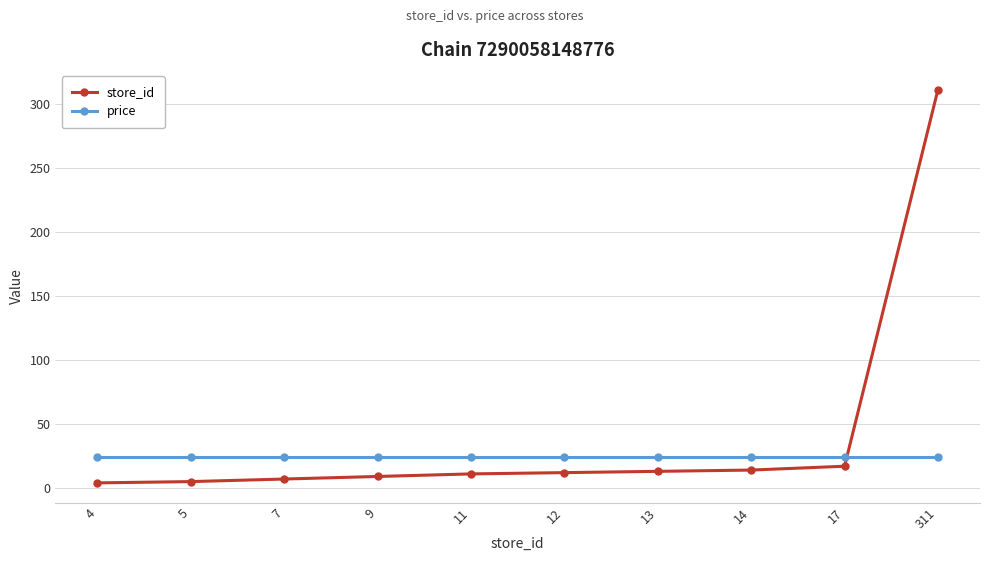

What is the total value across all series at 12?

35.9